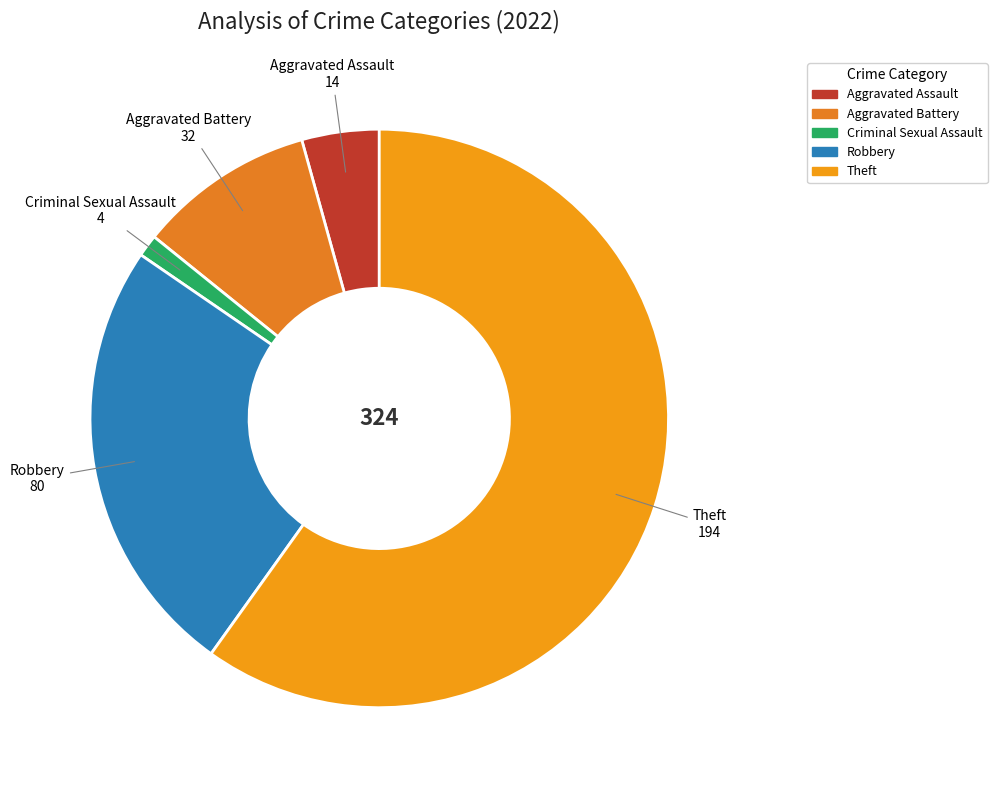

Which slice is the largest?

Theft